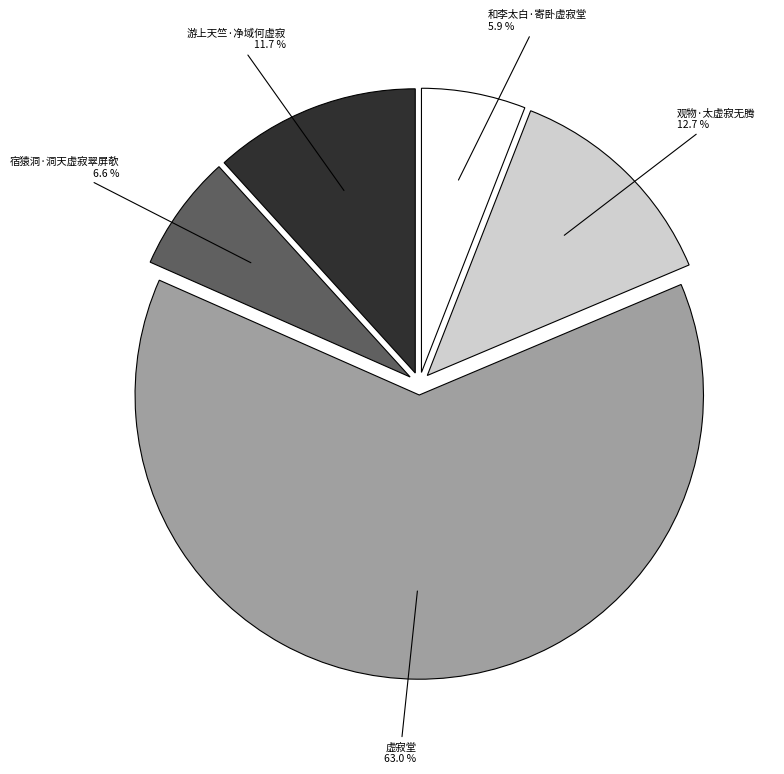

Does any single category account for the majority?

Yes